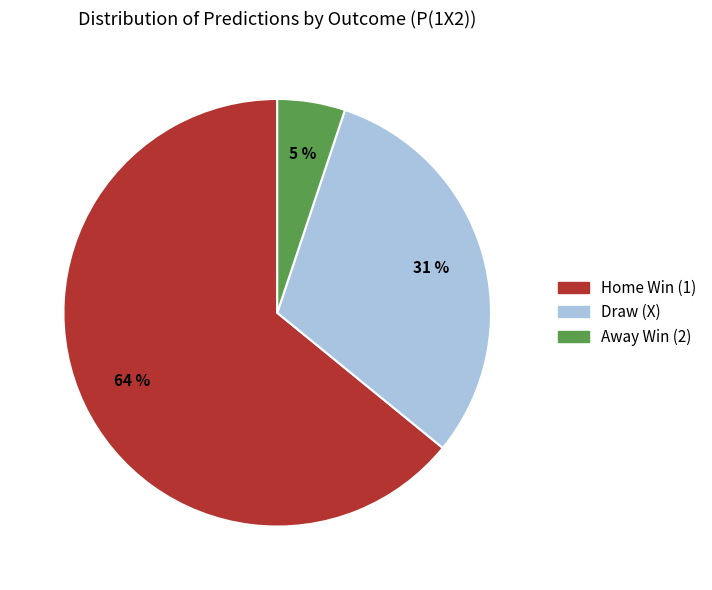

To the nearest percent, what is the average slice percentage?

33%